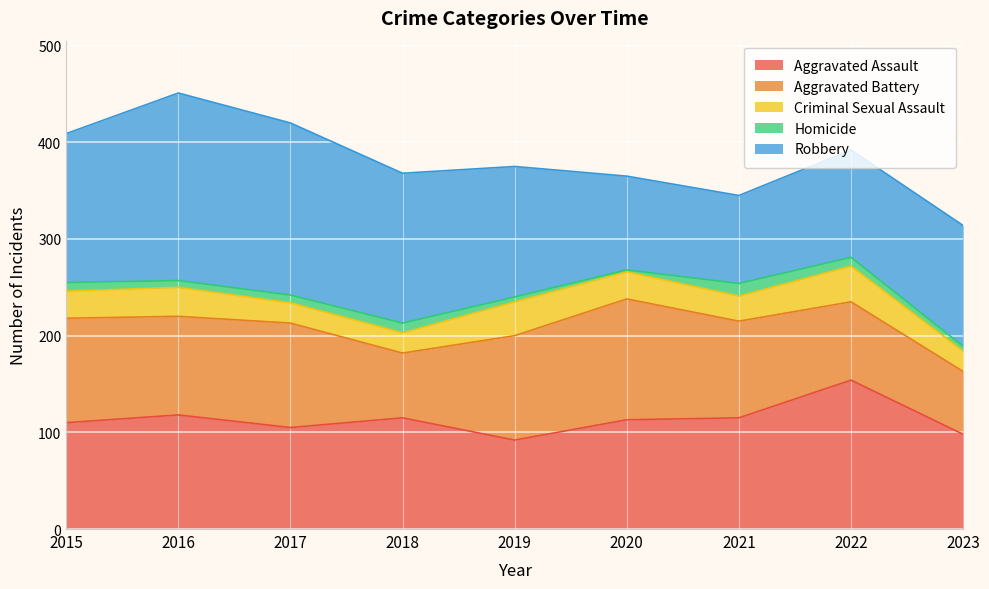

What is the difference between the Aggravated Battery values at 2021 and 2022?

19